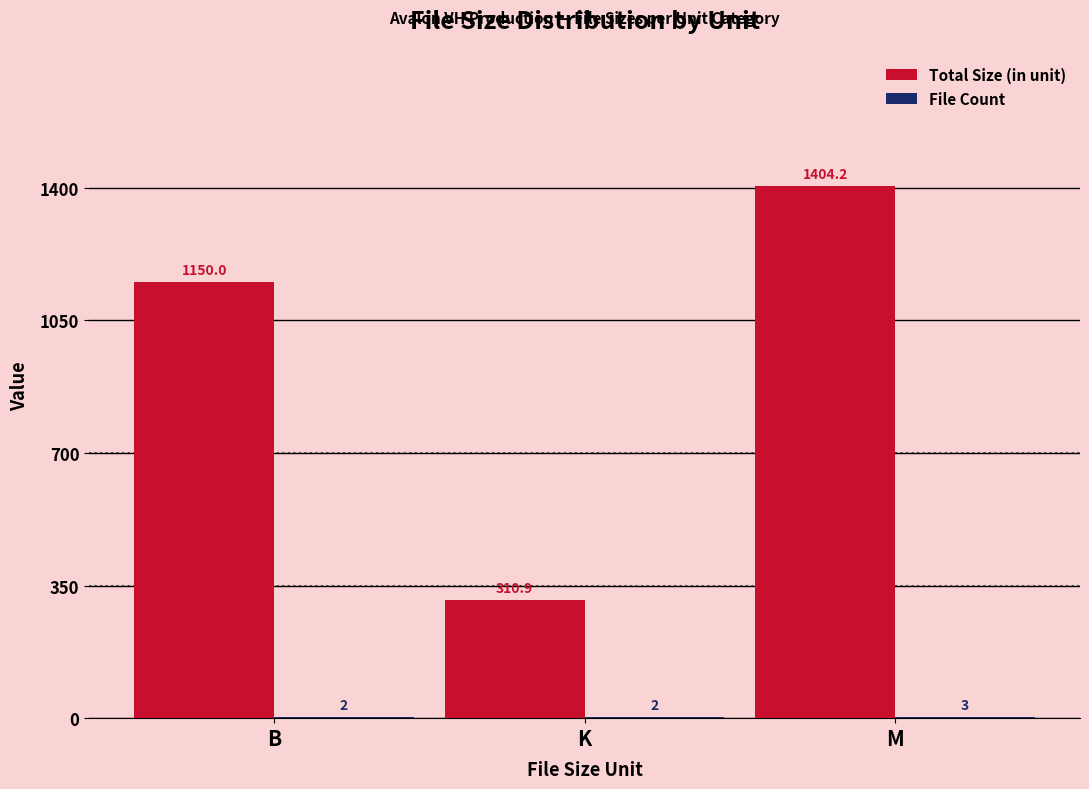

What is the approximate value of Total Size (in unit) at M?

1404.2